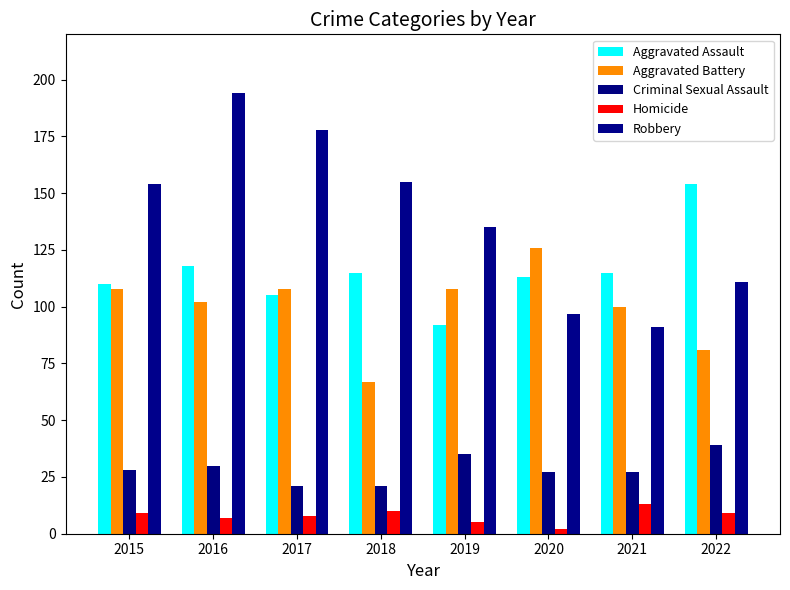

What is the approximate value of Criminal Sexual Assault at 2016, to the nearest 10?

30